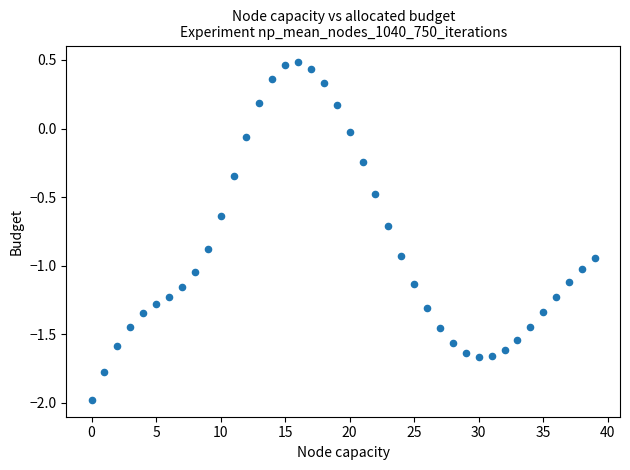

How many points are shown in the scatter plot?

40